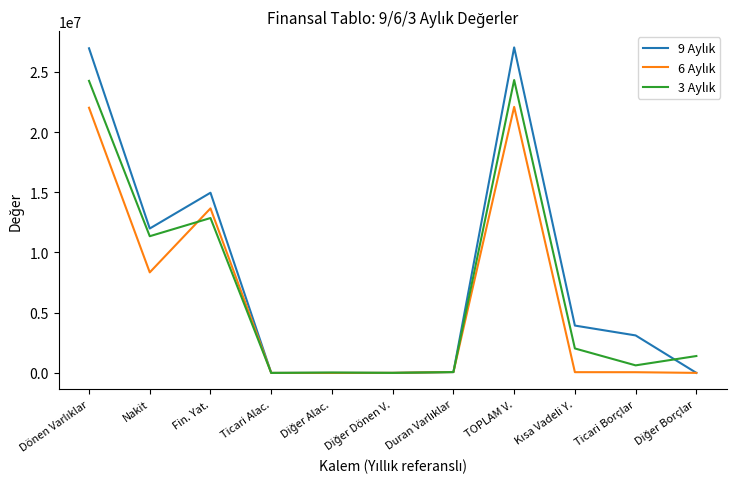

What is the greatest value displayed?

27030074